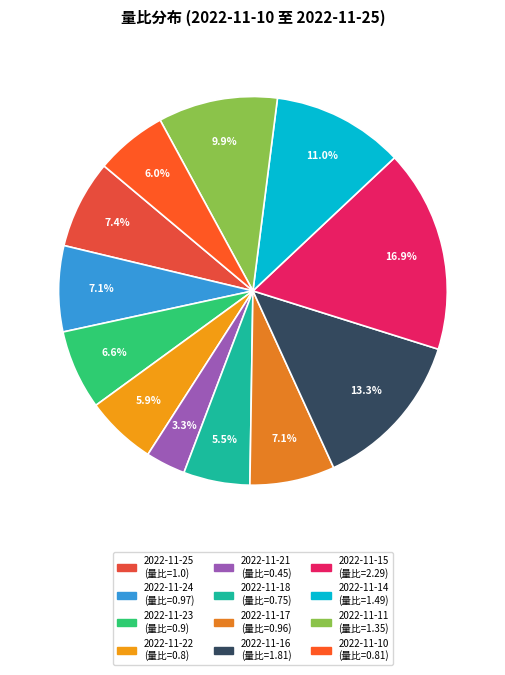

Rank the categories by value from highest to lowest.

2022-11-15, 2022-11-16, 2022-11-14, 2022-11-11, 2022-11-25, 2022-11-24, 2022-11-17, 2022-11-23, 2022-11-10, 2022-11-22, 2022-11-18, 2022-11-21